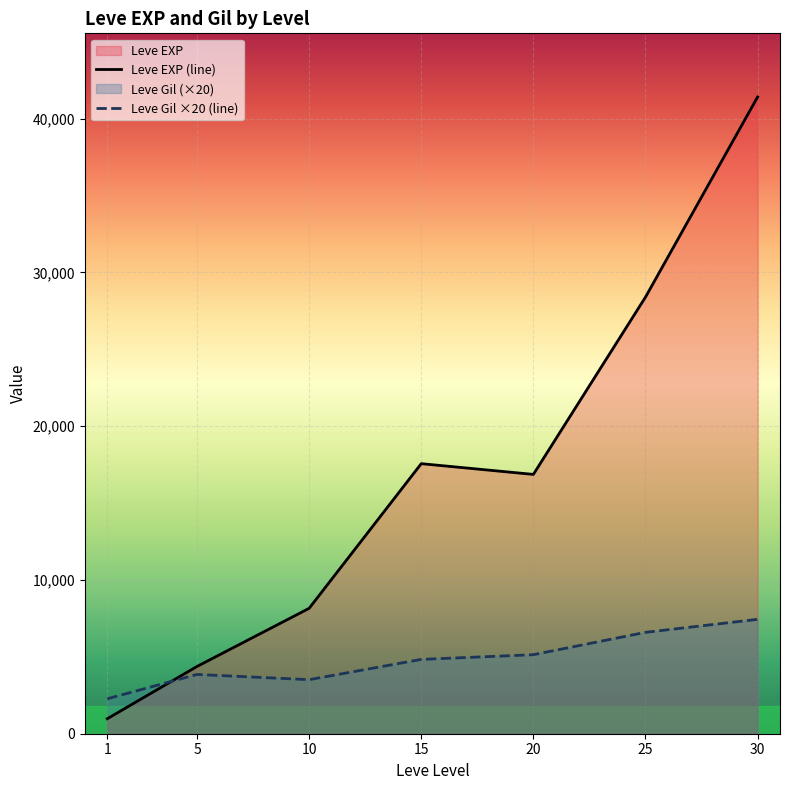

What is the greatest value displayed?

41410.0